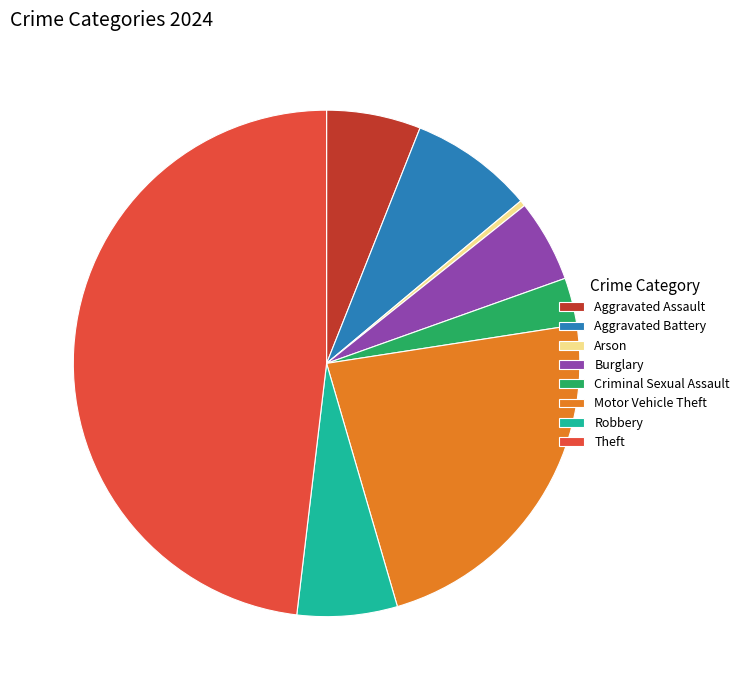

Which has a higher value, Burglary or Criminal Sexual Assault?

Burglary